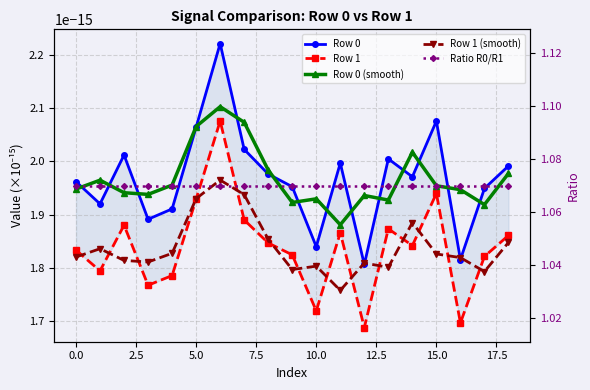

Count the Row 0 (smooth) values in the range 0 to 1.

19